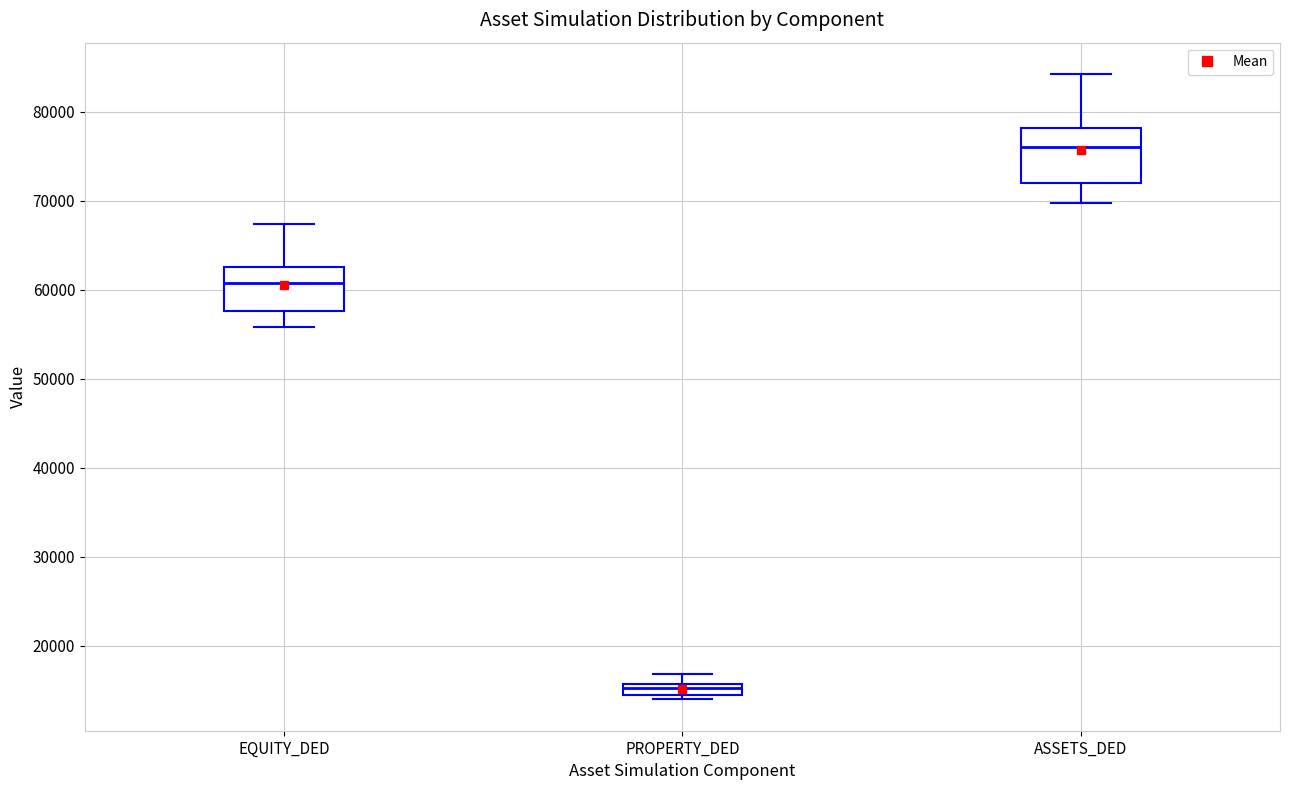

Which box is the tallest, from its lower edge to its upper edge?

ASSETS_DED